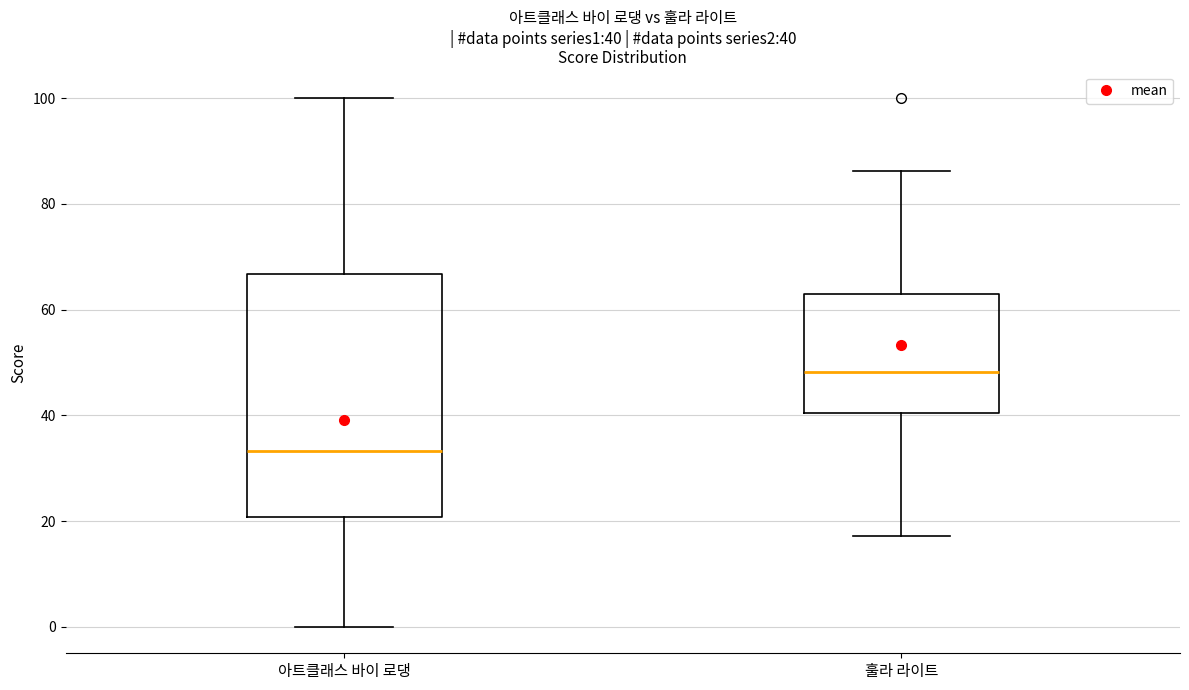

Which box has the lowest median line?

아트클래스 바이 로댕